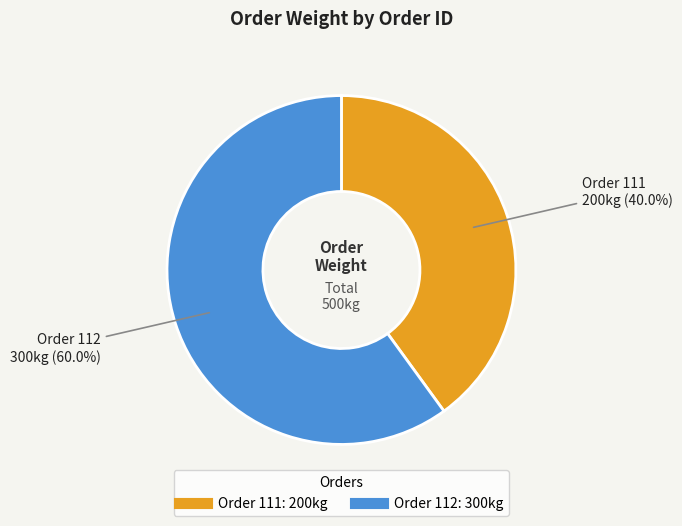

Is there any slice that represents more than half of the pie?

Yes